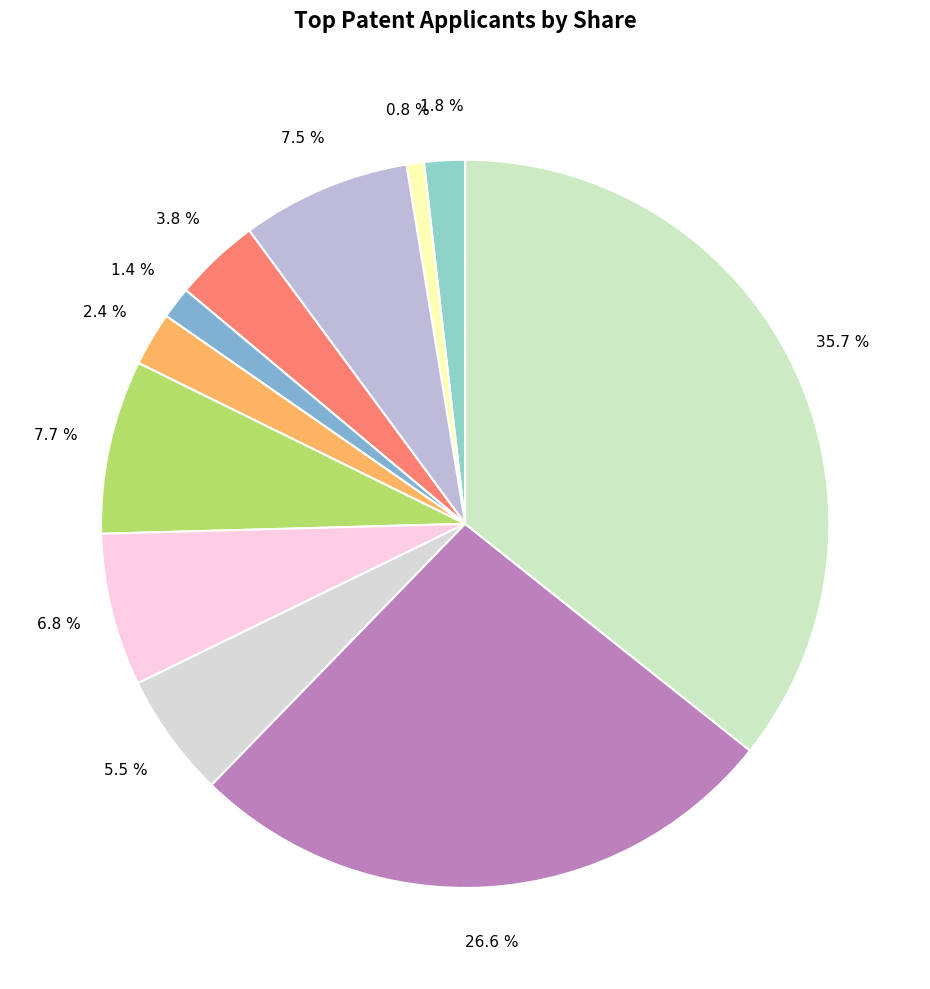

To the nearest percent, what is the difference between the largest and smallest slice percentages?

35%